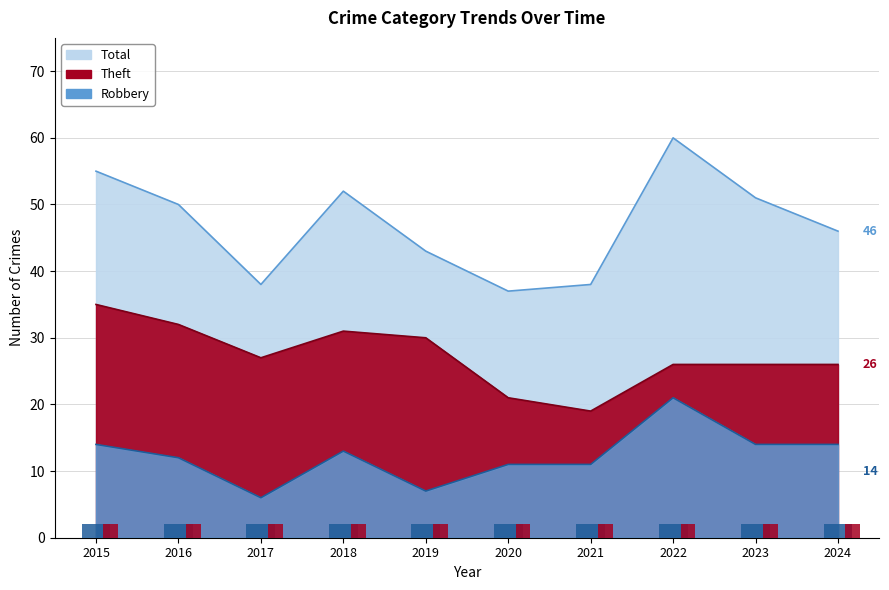

Which category has the lowest value in the Theft series?

2021